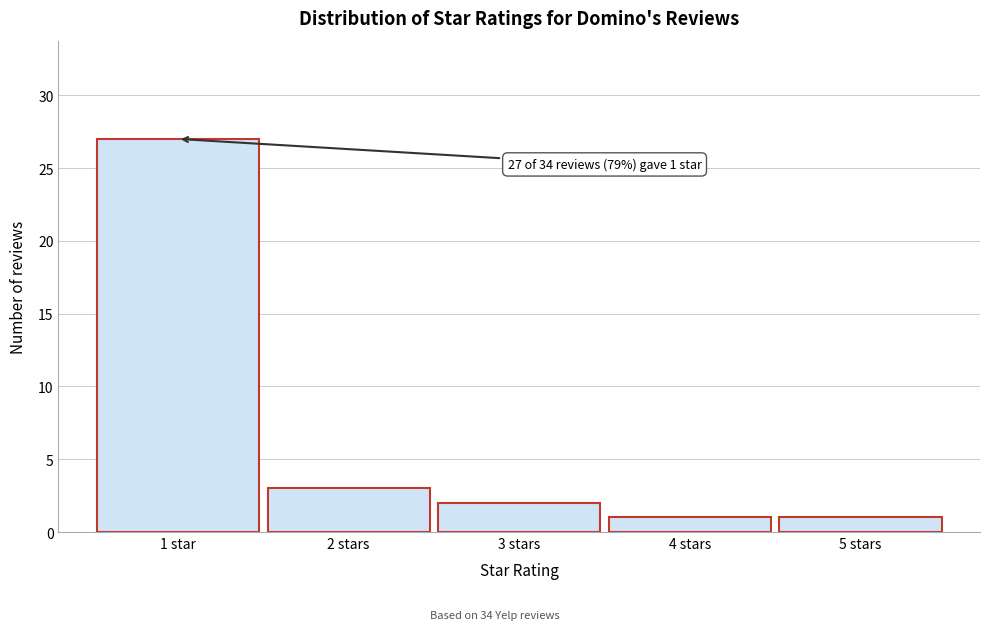

Reading right to left, list all the values displayed in this chart.

5 stars=1	4 stars=1	3 stars=2	2 stars=3	1 star=27